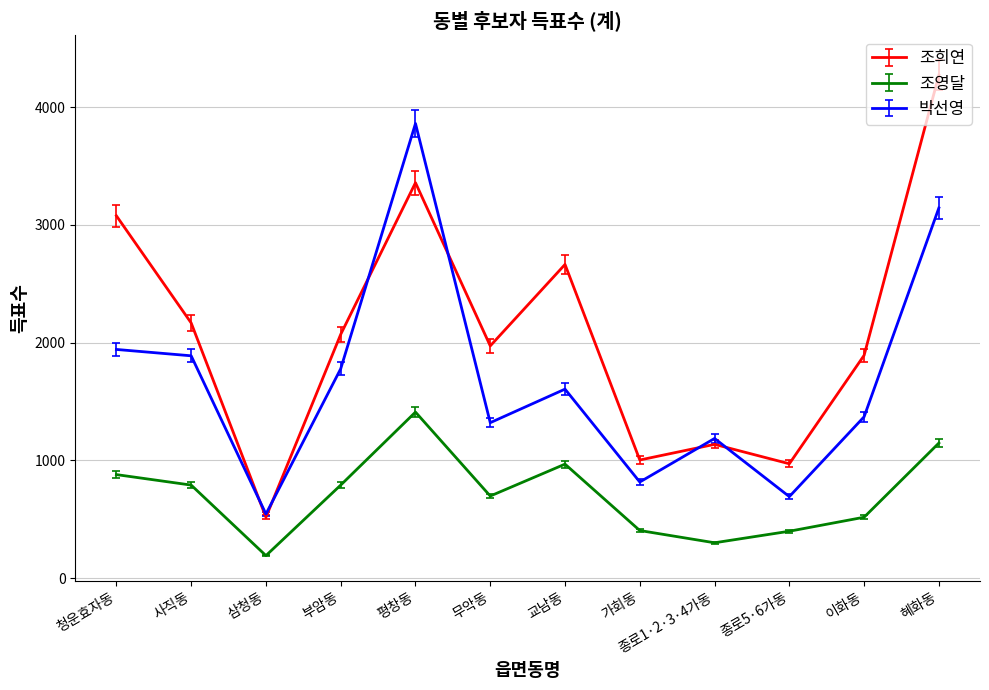

Count the number of data series in this chart.

3